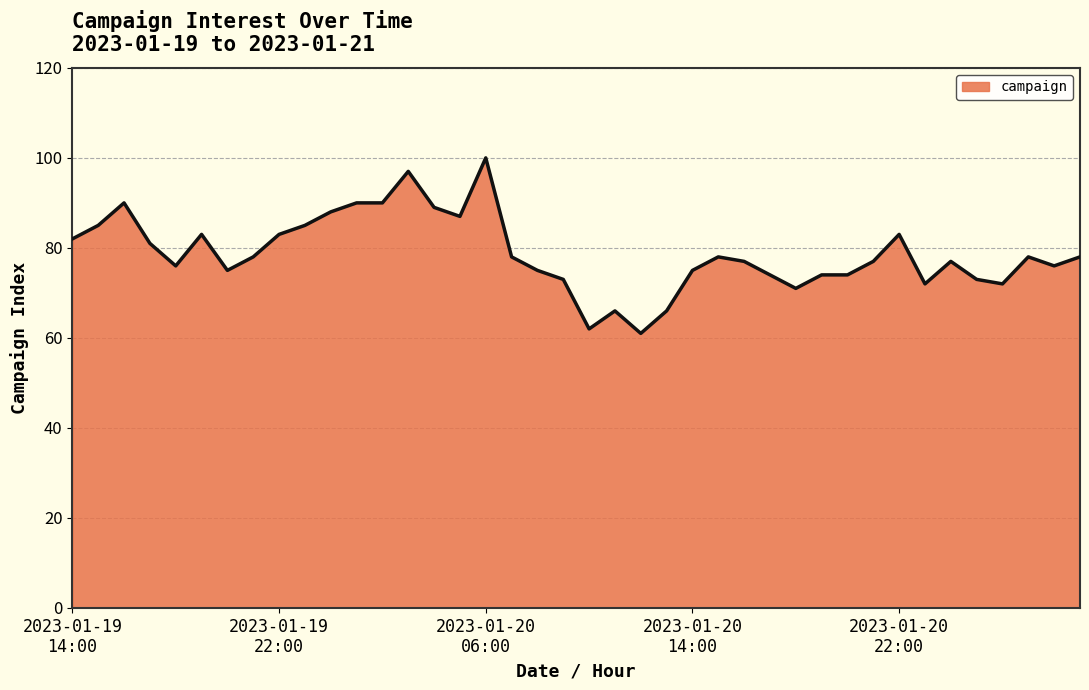

What is the smallest value displayed?

61